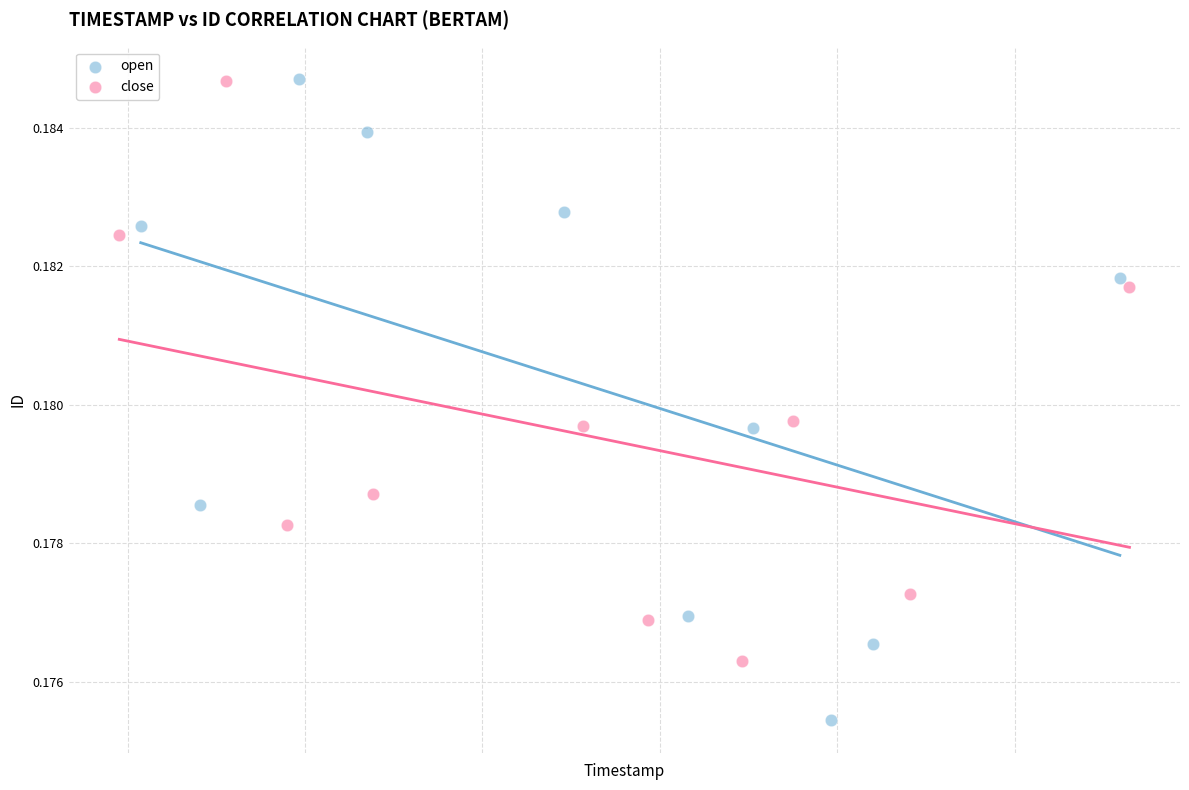

Which series has the widest spread of Y values?

open